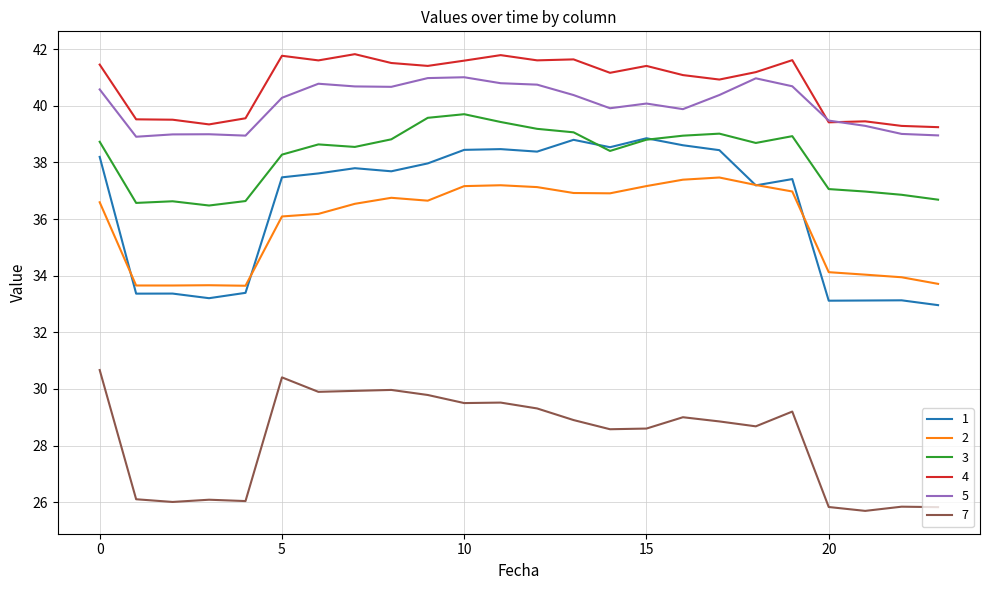

List the series in order of their peak value, highest first.

4, 5, 3, 1, 2, 7